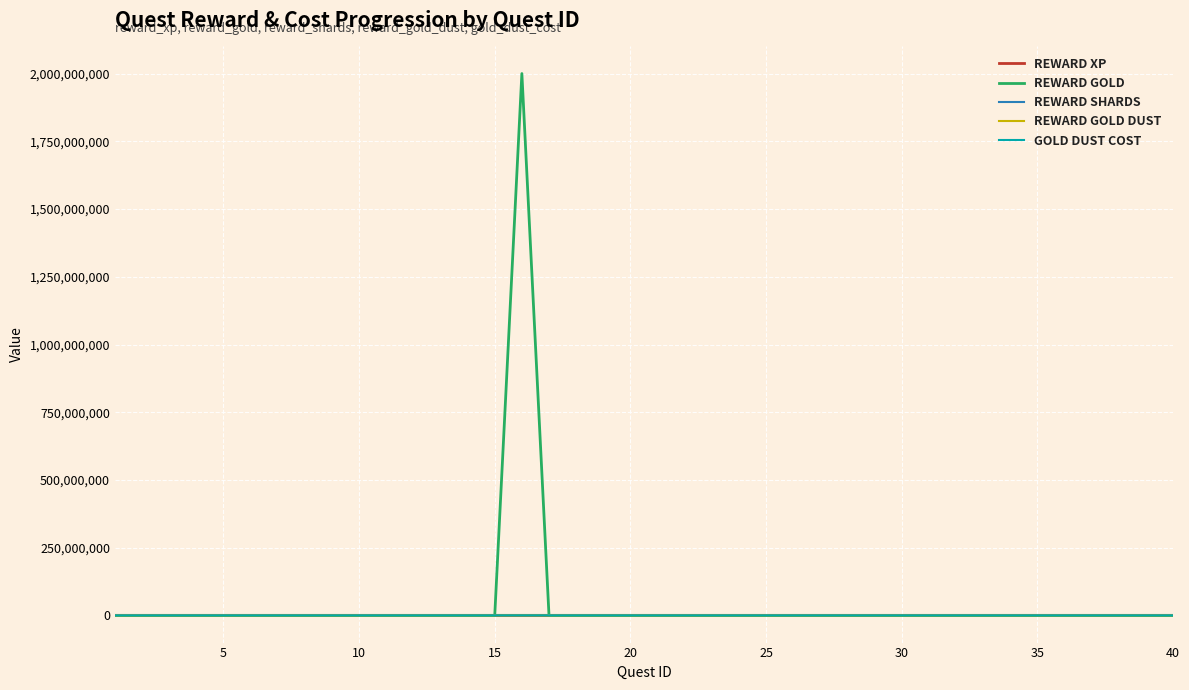

Which series has the widest spread of values?

REWARD GOLD